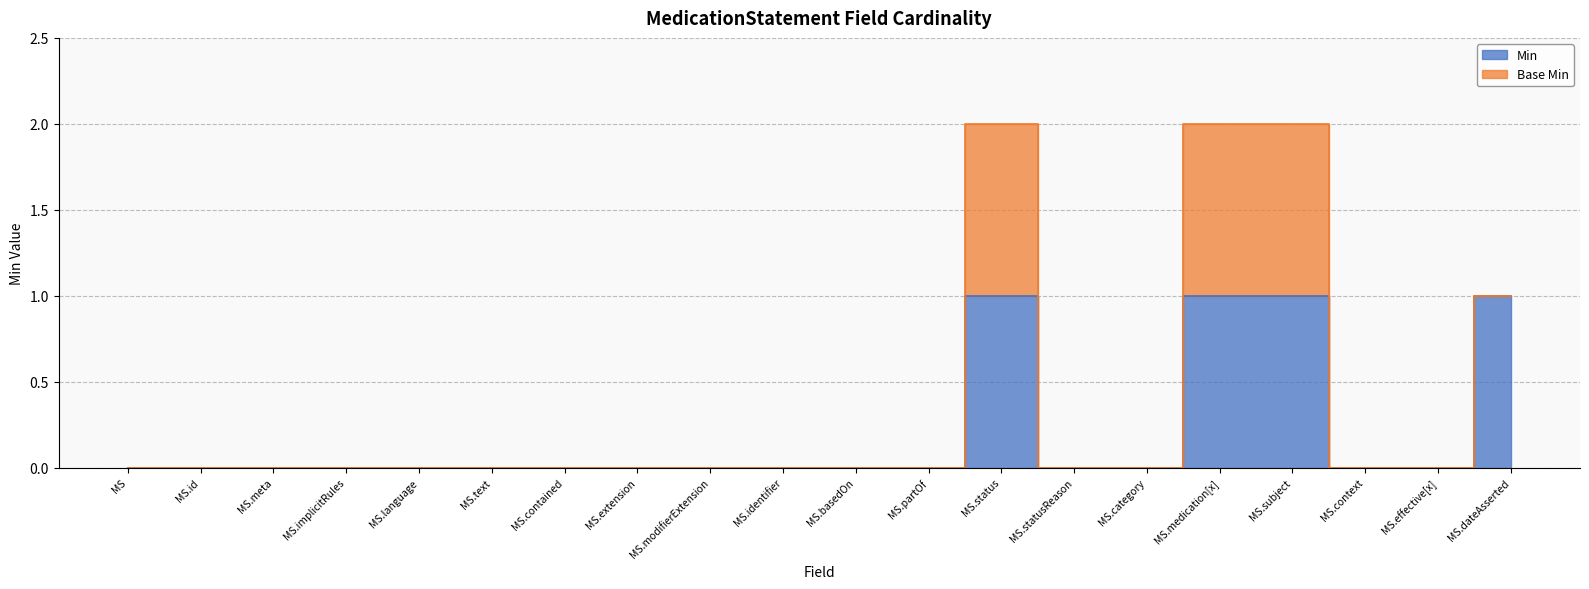

Rank the categories by value from highest to lowest.

MS.status, MS.medication[x], MS.subject, MS.dateAsserted, MS, MS.id, MS.meta, MS.implicitRules, MS.language, MS.text, MS.contained, MS.extension, MS.modifierExtension, MS.identifier, MS.basedOn, MS.partOf, MS.statusReason, MS.category, MS.context, MS.effective[x]